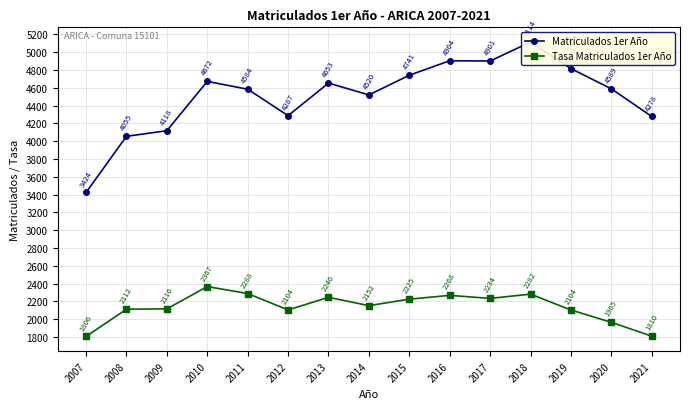

Which series has the largest range (max minus min)?

Matriculados 1er Año